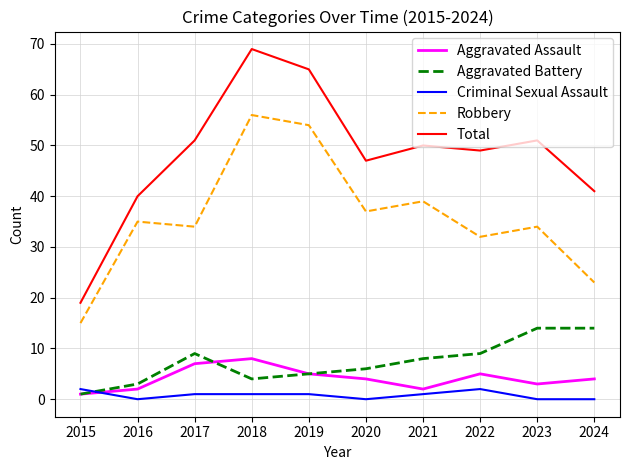

At which category does the chart reach its peak across all series?

2018